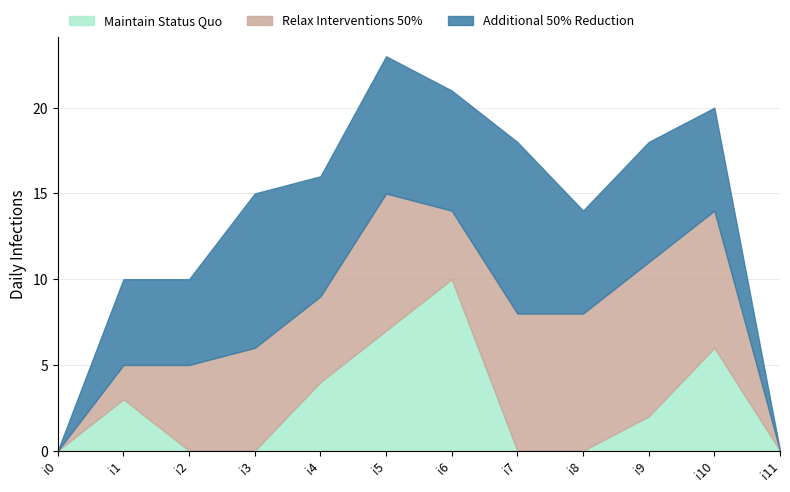

Reading right to left, extract all data points from this chart.

k2: i11=0	i10=6	i9=2	i8=0	i7=0	i6=10	i5=7	i4=4	i3=0	i2=0	i1=3	i0=0
k3: i11=0	i10=8	i9=9	i8=8	i7=8	i6=4	i5=8	i4=5	i3=6	i2=5	i1=2	i0=0
k4: i11=0	i10=6	i9=7	i8=6	i7=10	i6=7	i5=8	i4=7	i3=9	i2=5	i1=5	i0=0